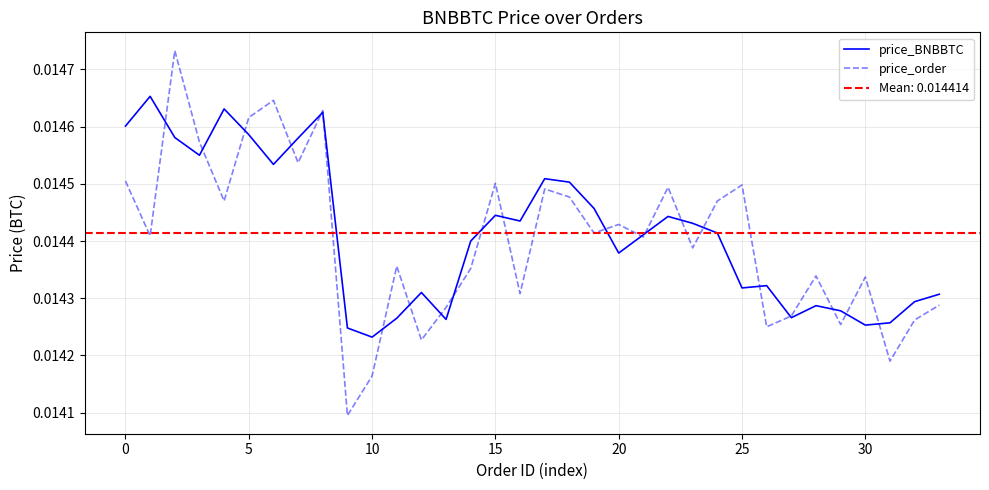

At which label is price_BNBBTC closest to 0?

10